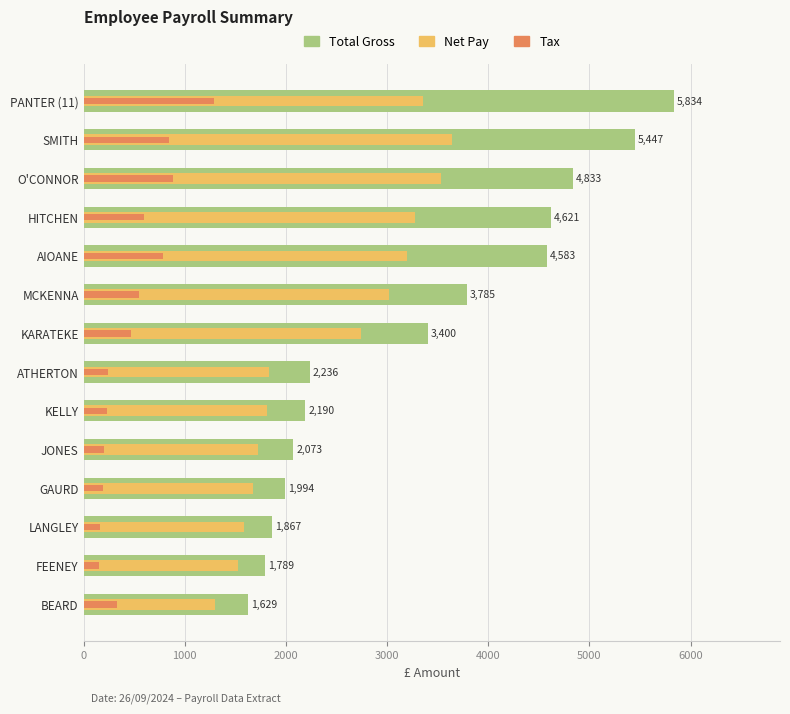

Which series changed the most between JONES and KELLY?

Total Gross